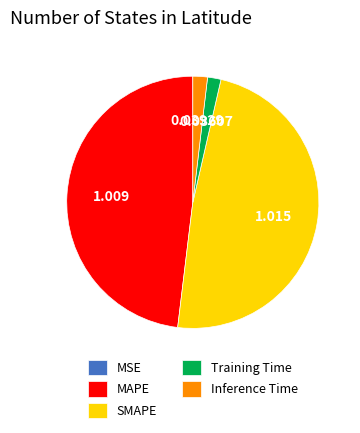

Does Inference Time account for over 50% of the chart?

No